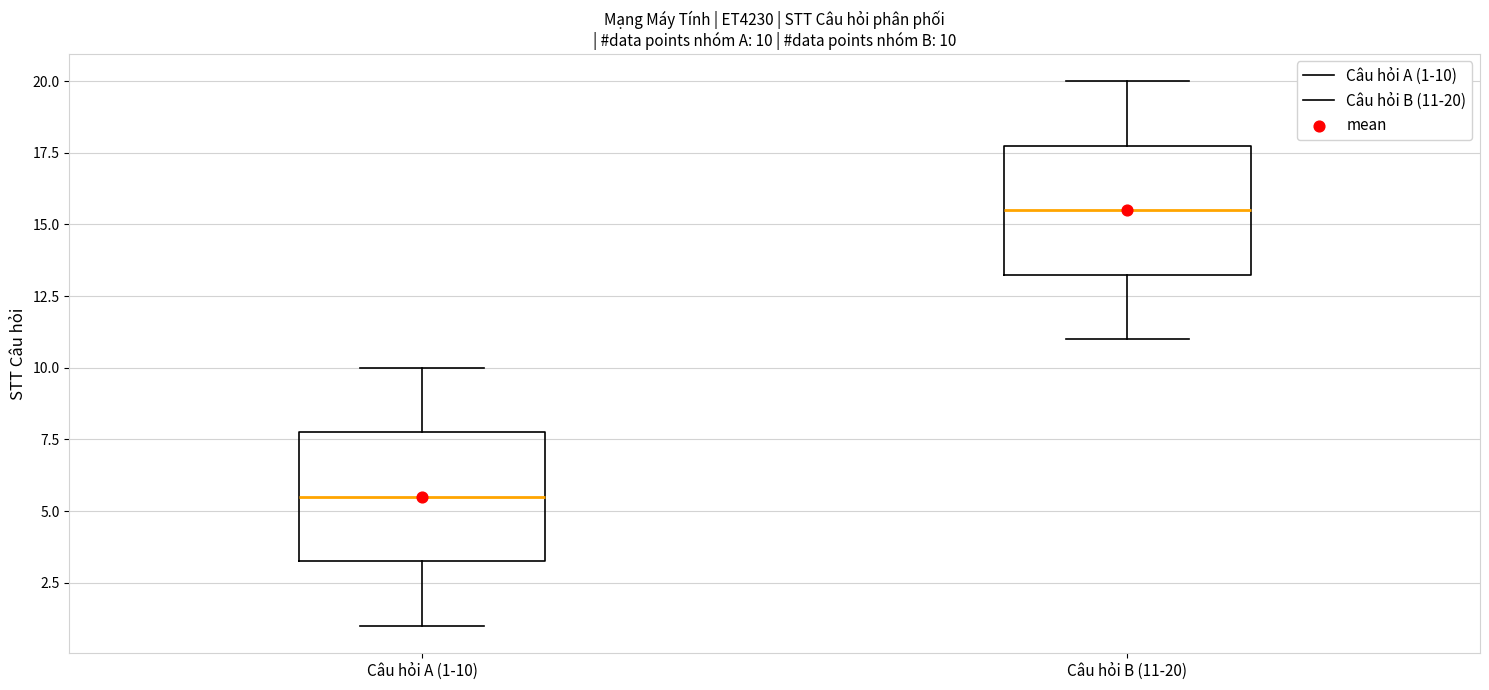

Which box has the lowest median line?

Câu hỏi A (1-10)